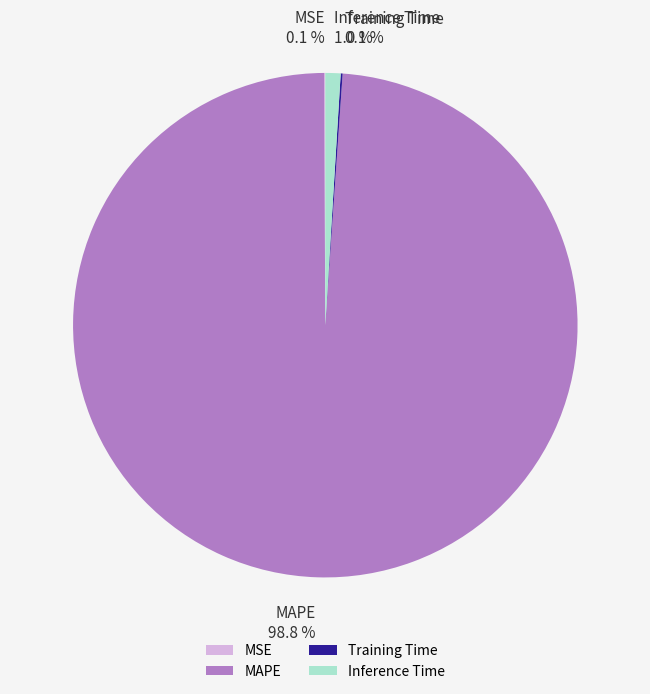

What percentage is NOT represented by MAPE?

1.2%